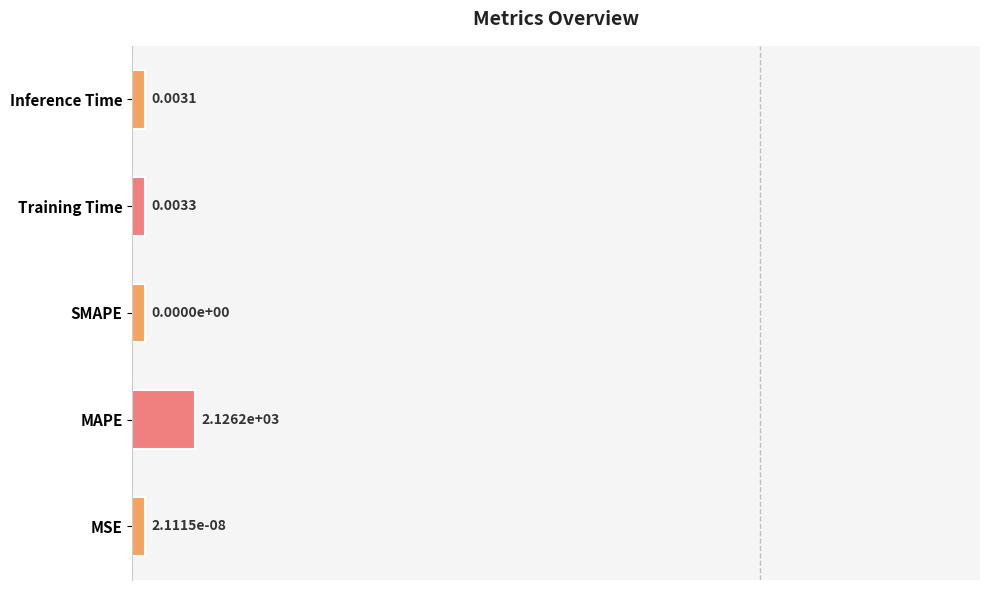

The value at MAPE is 0.1. True or false?

False